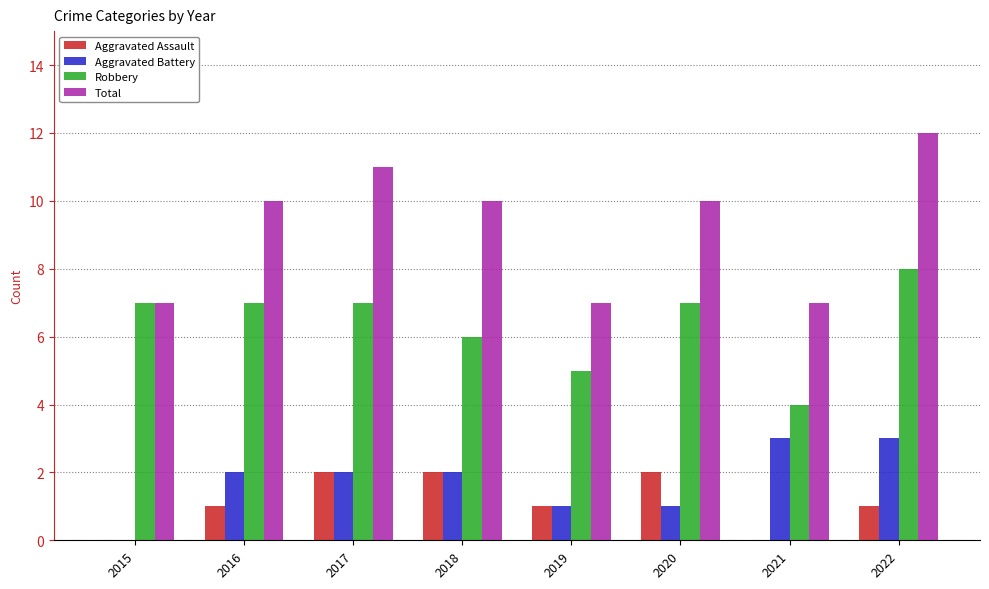

How many groups of bars are there?

8